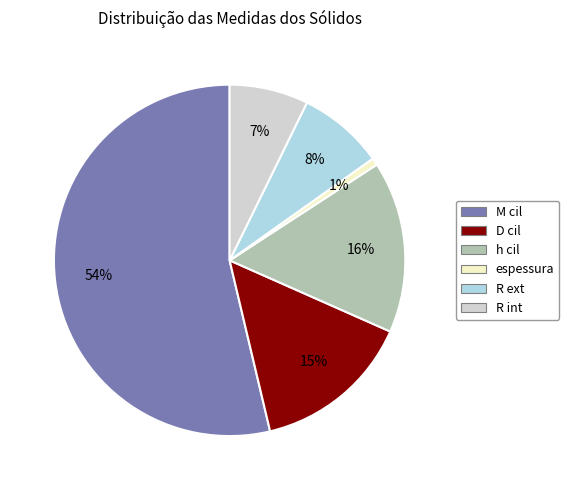

What percentage is the R ext slice, to the nearest percent?

8%